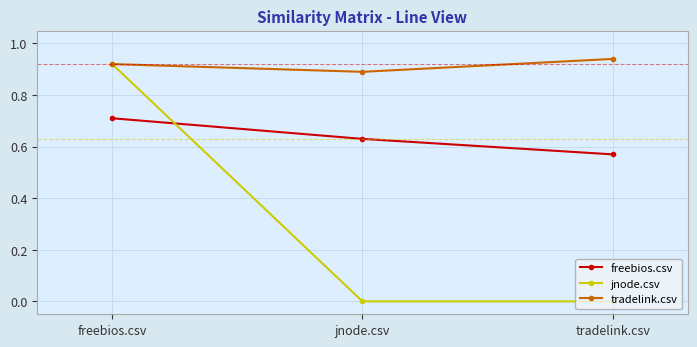

The freebios.csv series shows 0.4 at tradelink.csv. True or false?

False